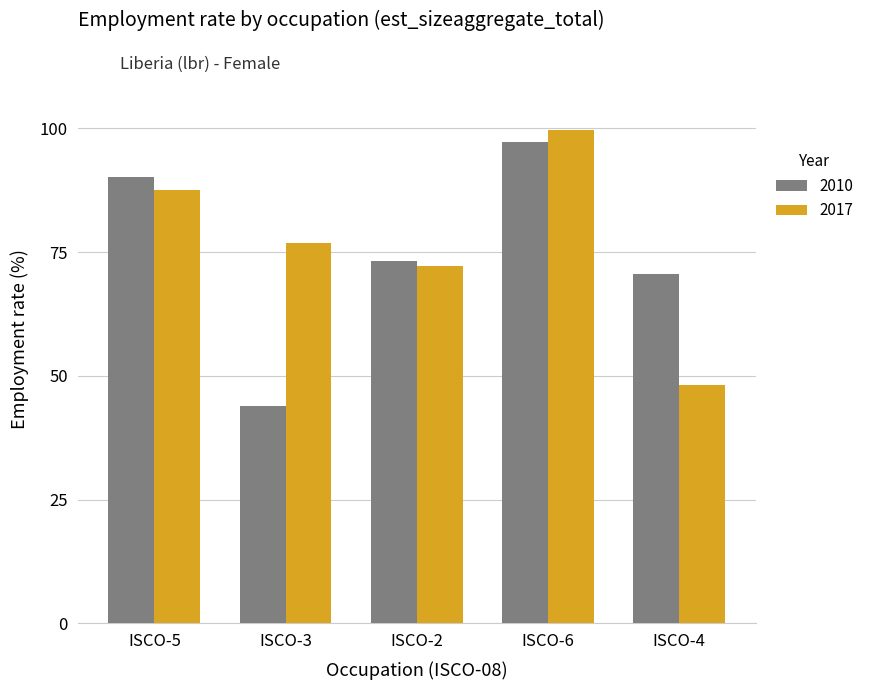

Reading left to right, what are all the values shown in this chart?

2010: 90.1	43.9	73.3	97.2	70.6
2017: 87.5	76.8	72.2	99.6	48.1